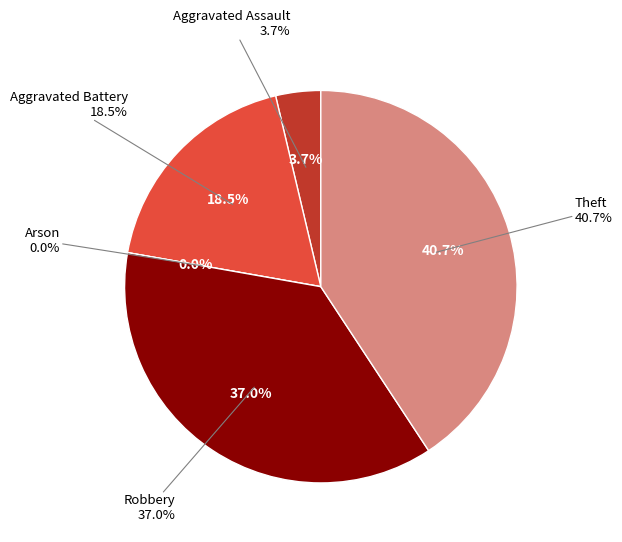

Which category has the biggest portion of the pie?

Theft